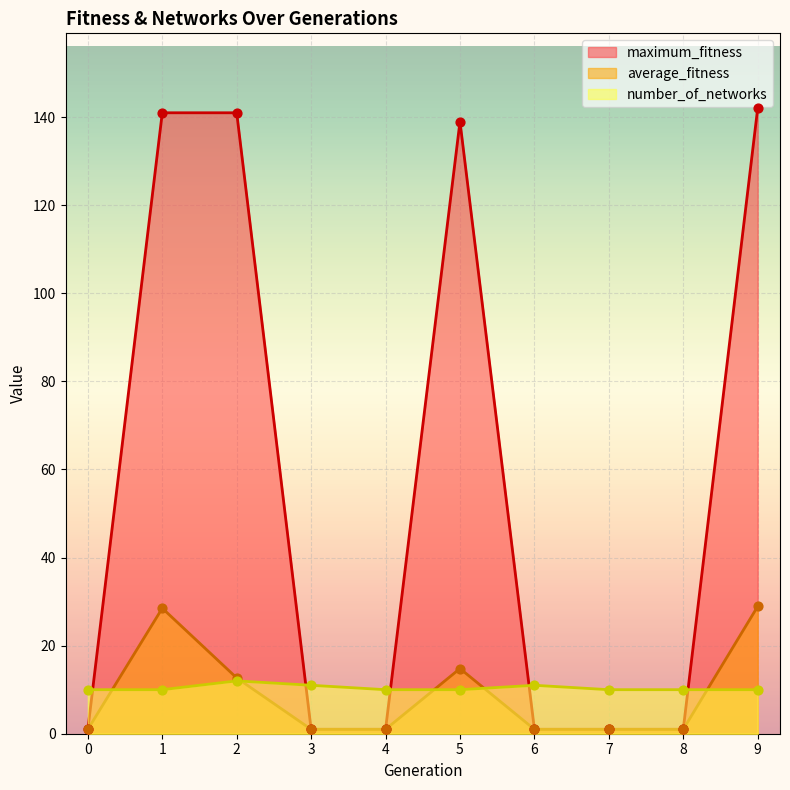

What is the total value across all series at 2?

165.7